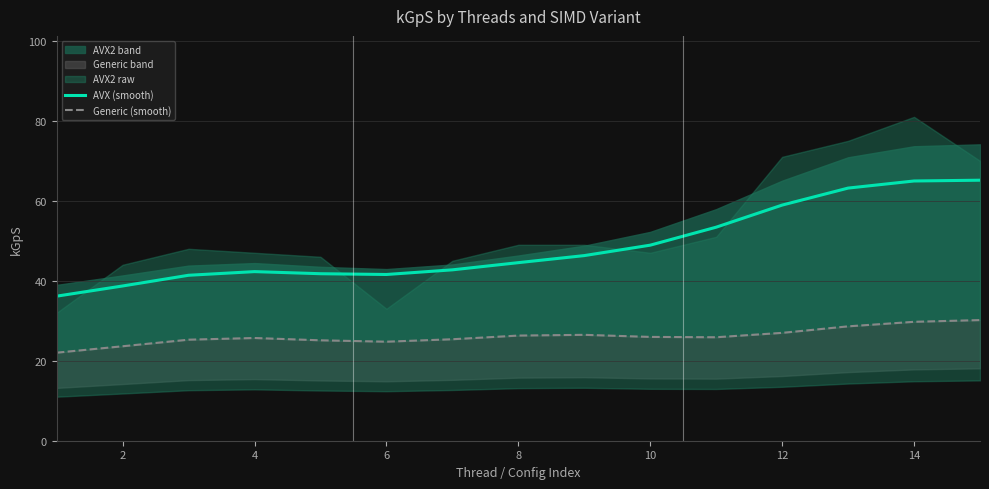

How many data points in AVX (smooth) are less than 44?

7